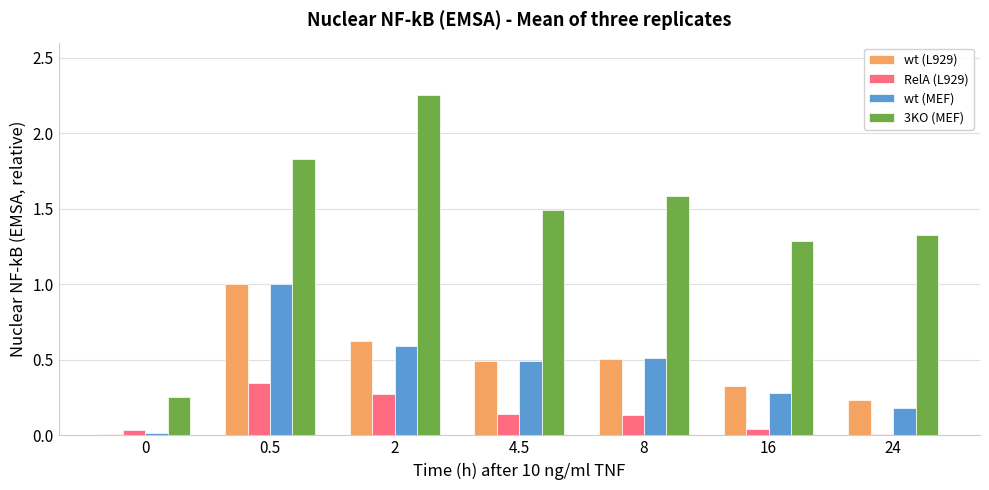

What is the sum of all wt (MEF) values?

3.1